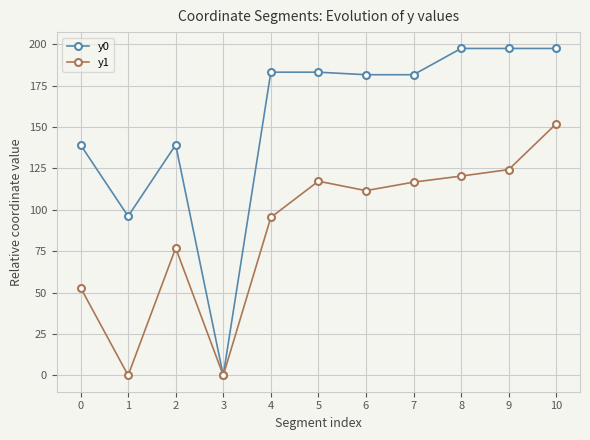

What is the difference between the y0 values at 2 and 5?

43.9